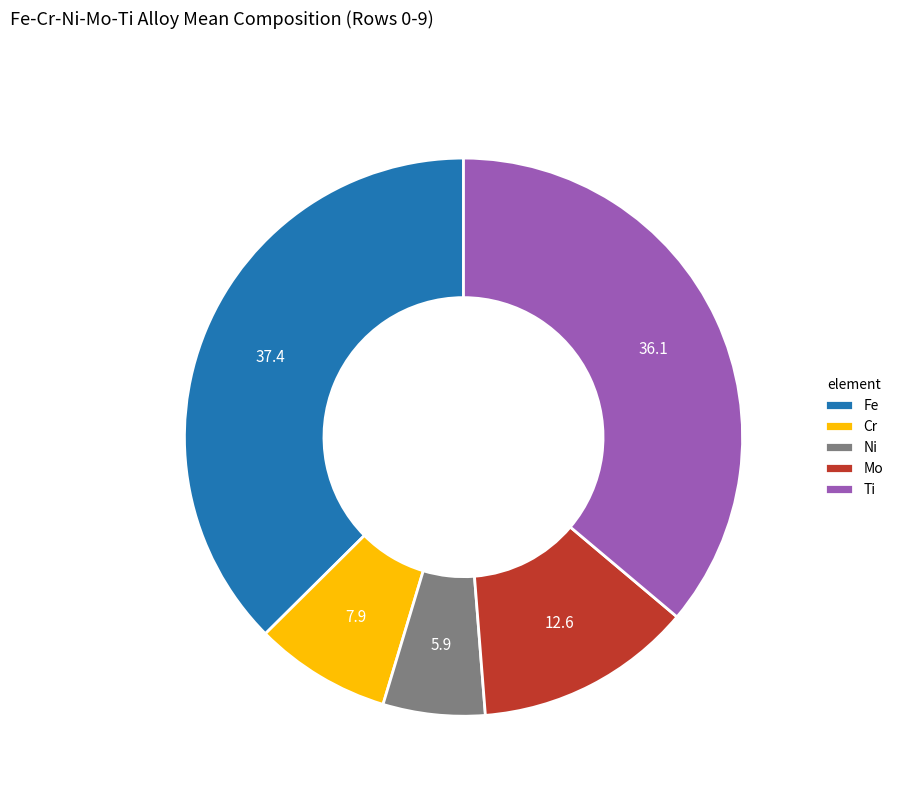

Is there a majority slice in this chart?

No